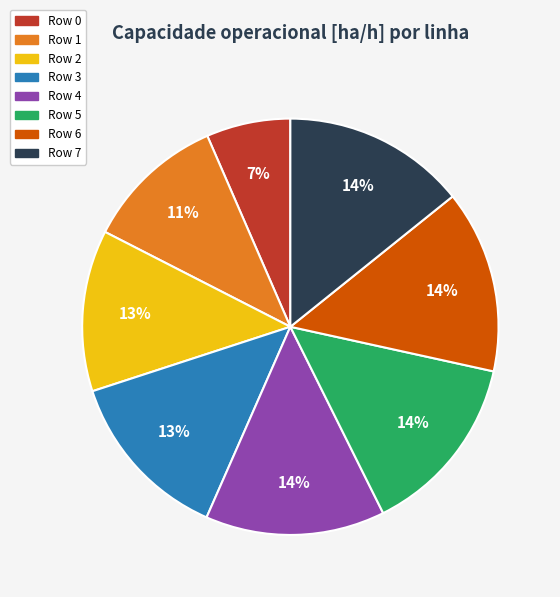

Do Row 3 and Row 2 together represent more than half of the pie?

No